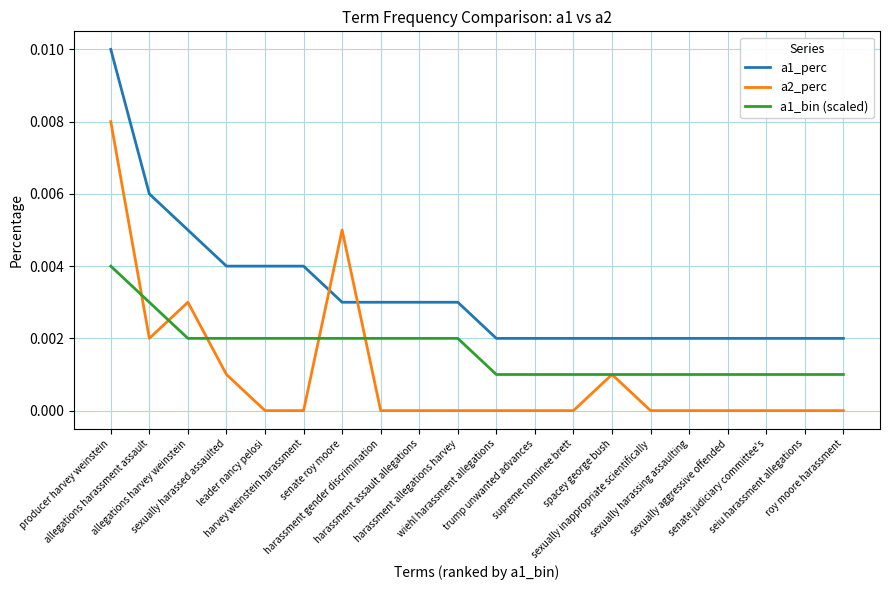

True or false: a1_bin (scaled) and a1_perc cross at least once.

False